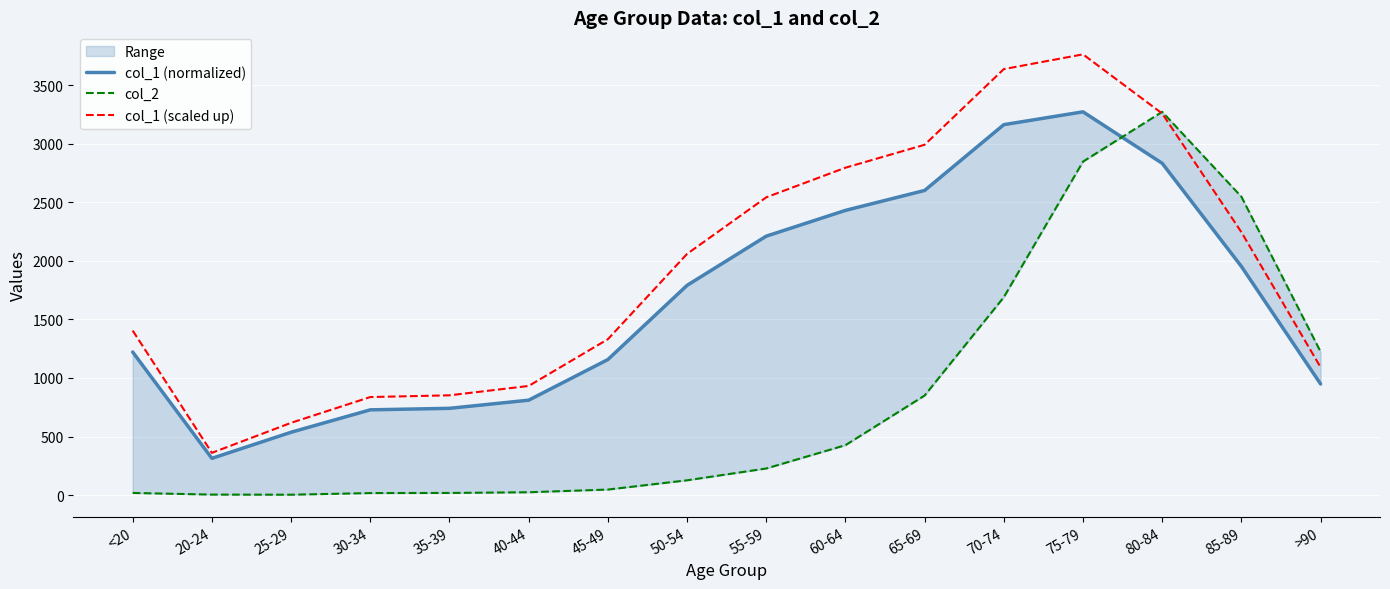

Is it true that col_1 (scaled up) equals 3070.6 at 85-89?

False